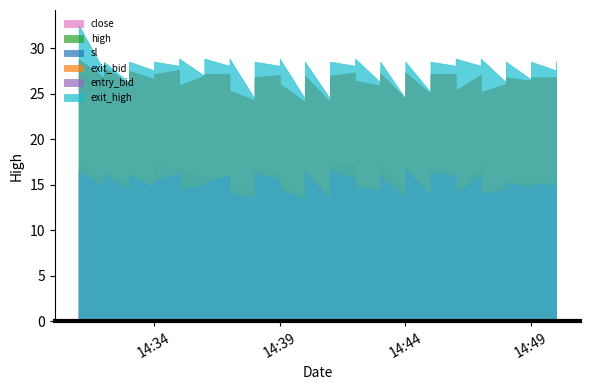

How many interior local peaks does the high series have?

15